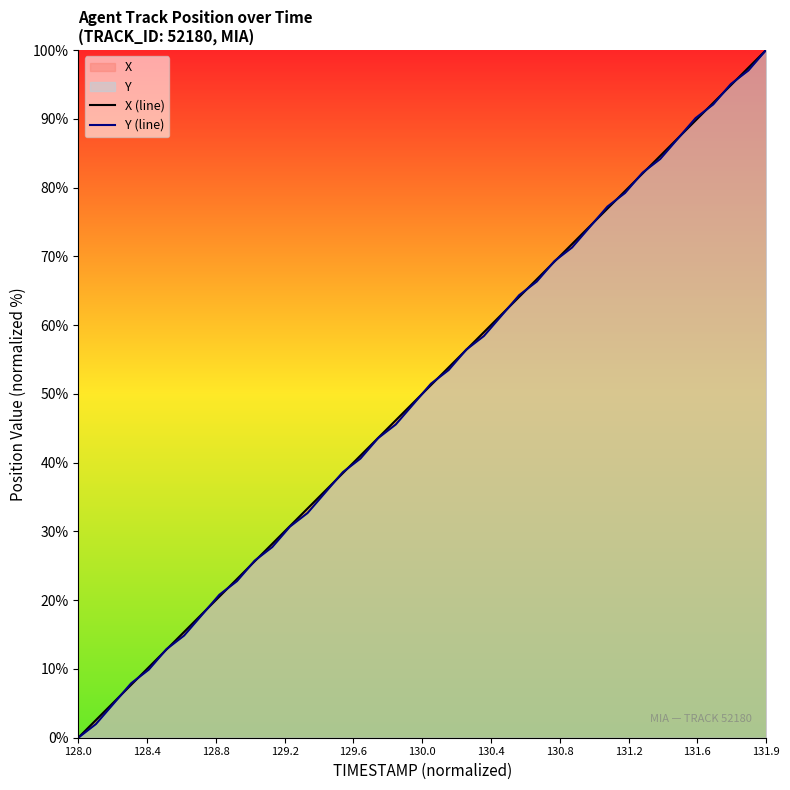

At which label does X (line) reach its peak?

131.9